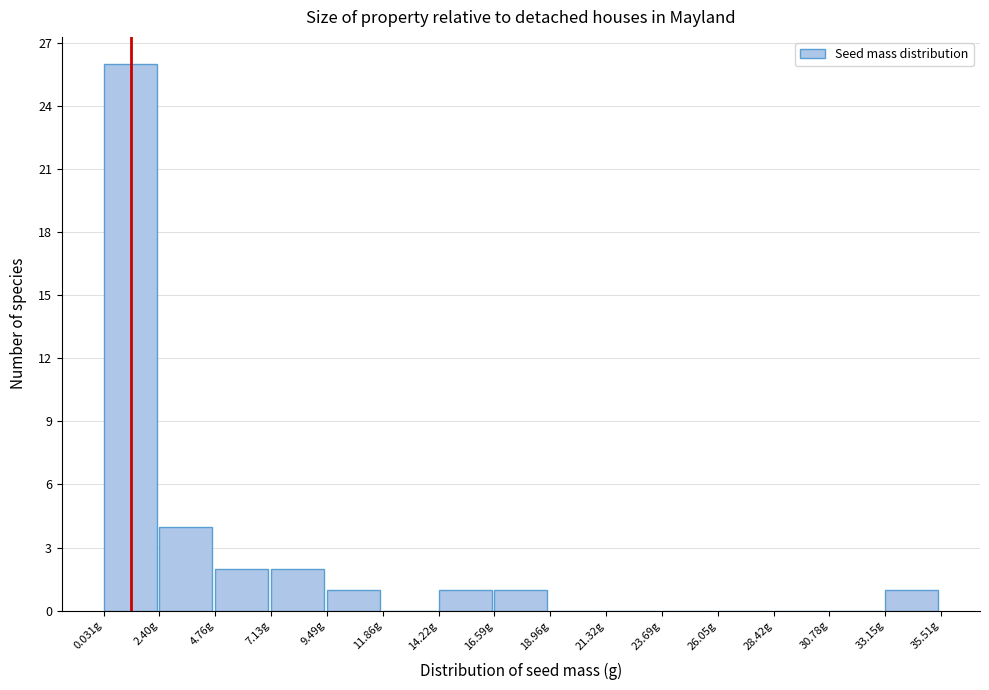

Reading left to right, list every bar in this chart as the range it spans on the x-axis followed by its height. Neither the bar edges nor the heights are printed on the chart, so give them approximately, as read against the axes.

0.0 to 2.5: 26
2.5 to 5.0: 4
5.0 to 7.0: 2
7.0 to 9.5: 2
9.5 to 12.0: 1
12.0 to 14.0: 0
14.0 to 16.5: 1
16.5 to 19.0: 1
19.0 to 21.5: 0
21.5 to 23.5: 0
23.5 to 26.0: 0
26.0 to 28.5: 0
28.5 to 31.0: 0
31.0 to 33.0: 0
33.0 to 35.5: 1